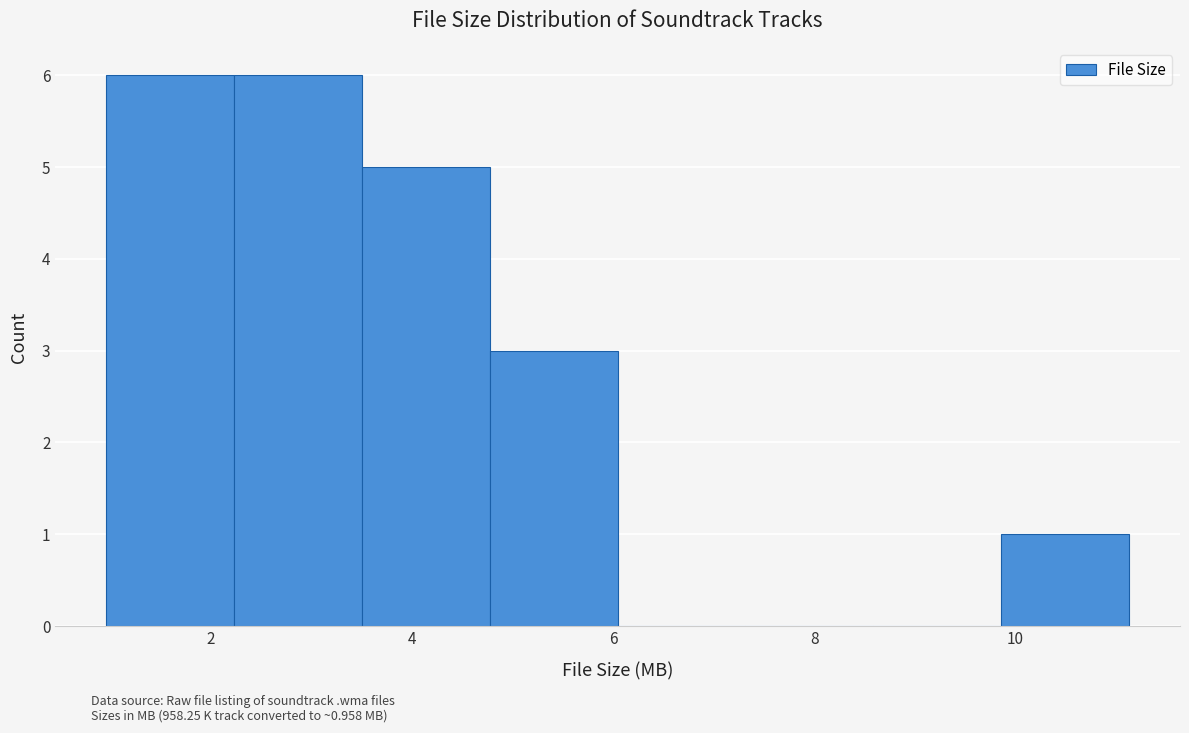

Reading left to right, list every bar in this chart as the range it spans on the x-axis followed by its height. Neither the bar edges nor the heights are printed on the chart, so give them approximately, as read against the axes.

1.0 to 2.2: 6
2.2 to 3.6: 6
3.6 to 4.8: 5
4.8 to 6.0: 3
6.0 to 7.4: 0
7.4 to 8.6: 0
8.6 to 9.8: 0
9.8 to 11.2: 1